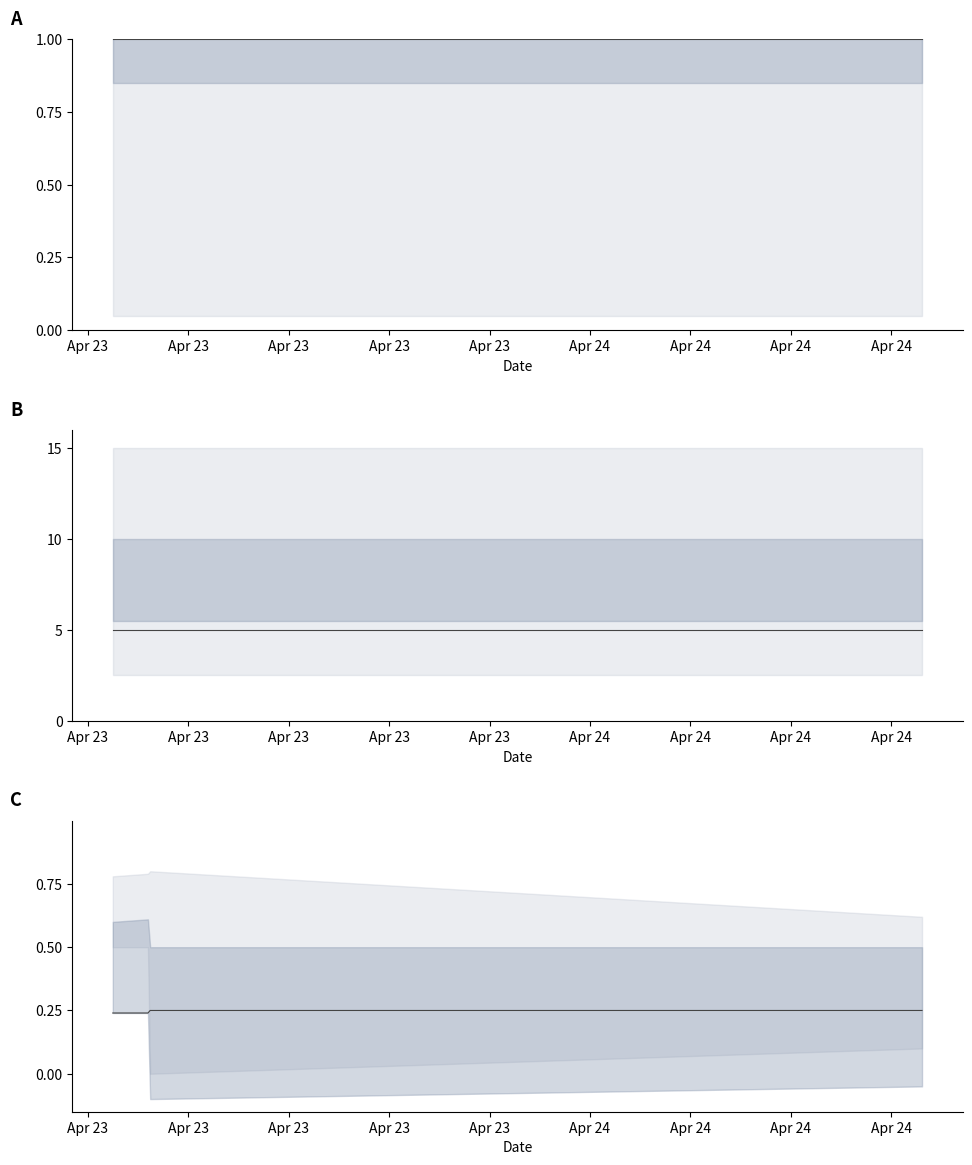

The chart shows a value of 0.2 at Apr 23. True or false?

False